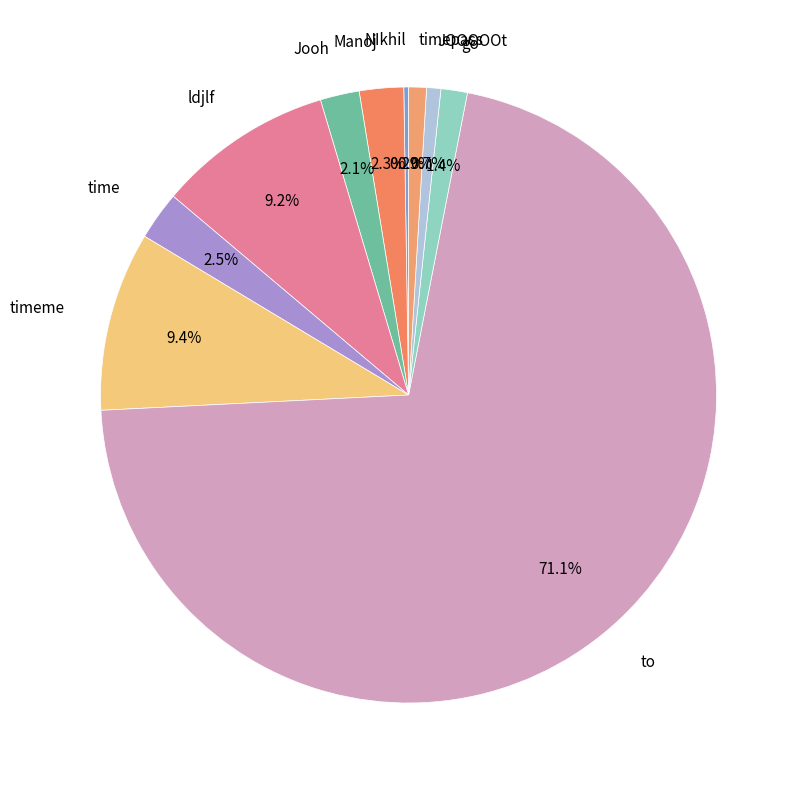

What is the largest slice in the pie chart?

to